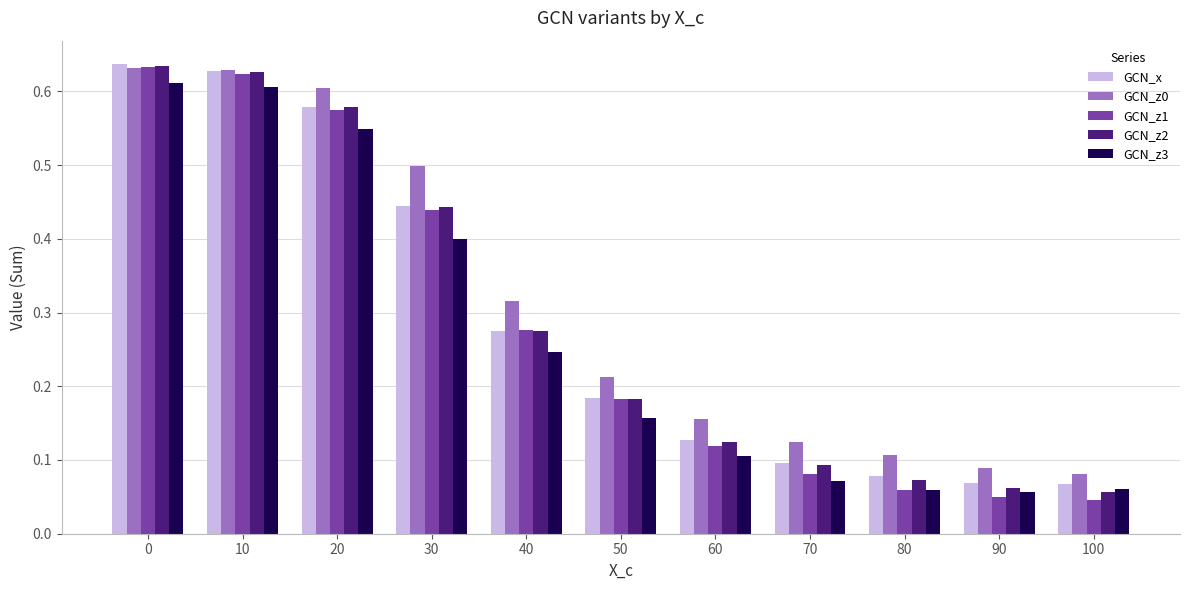

At how many categories does at least one series exceed 0?

11